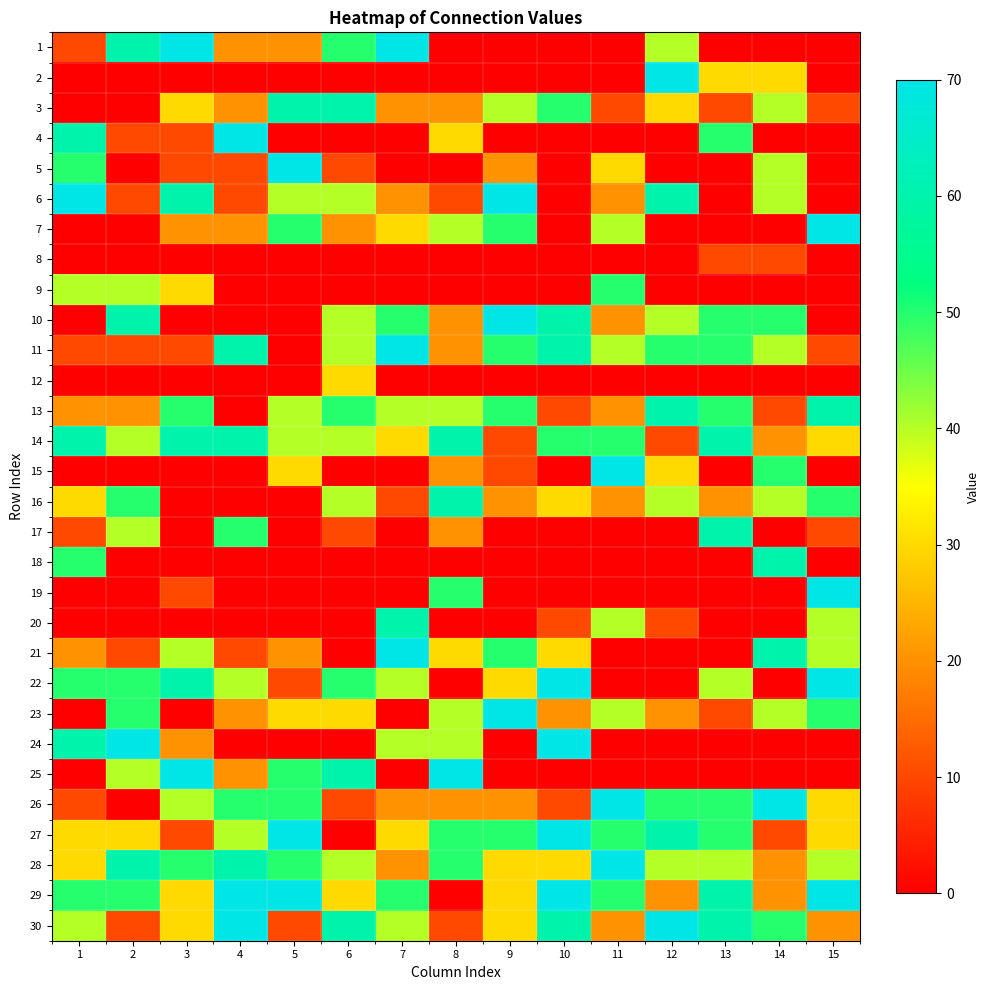

Reading left to right, list all the values displayed in this chart.

1: 1=10	2=60	3=70	4=20	5=20	6=50	7=70	8=0	9=0	10=0	11=0	12=40	13=0	14=0	15=0
2: 1=0	2=0	3=0	4=0	5=0	6=0	7=0	8=0	9=0	10=0	11=0	12=70	13=30	14=30	15=0
3: 1=0	2=0	3=30	4=20	5=60	6=60	7=20	8=20	9=40	10=50	11=10	12=30	13=10	14=40	15=10
4: 1=60	2=10	3=10	4=70	5=0	6=0	7=0	8=30	9=0	10=0	11=0	12=0	13=50	14=0	15=0
5: 1=50	2=0	3=10	4=10	5=70	6=10	7=0	8=0	9=20	10=0	11=30	12=0	13=0	14=40	15=0
6: 1=70	2=10	3=60	4=10	5=40	6=40	7=20	8=10	9=70	10=0	11=20	12=60	13=0	14=40	15=0
7: 1=0	2=0	3=20	4=20	5=50	6=20	7=30	8=40	9=50	10=0	11=40	12=0	13=0	14=0	15=70
8: 1=0	2=0	3=0	4=0	5=0	6=0	7=0	8=0	9=0	10=0	11=0	12=0	13=10	14=10	15=0
9: 1=40	2=40	3=30	4=0	5=0	6=0	7=0	8=0	9=0	10=0	11=50	12=0	13=0	14=0	15=0
10: 1=0	2=60	3=0	4=0	5=0	6=40	7=50	8=20	9=70	10=60	11=20	12=40	13=50	14=50	15=0
11: 1=10	2=10	3=10	4=60	5=0	6=40	7=70	8=20	9=50	10=60	11=40	12=50	13=50	14=40	15=10
12: 1=0	2=0	3=0	4=0	5=0	6=30	7=0	8=0	9=0	10=0	11=0	12=0	13=0	14=0	15=0
13: 1=20	2=20	3=50	4=0	5=40	6=50	7=40	8=40	9=50	10=10	11=20	12=60	13=50	14=10	15=60
14: 1=60	2=40	3=60	4=60	5=40	6=40	7=30	8=60	9=10	10=50	11=50	12=10	13=60	14=20	15=30
15: 1=0	2=0	3=0	4=0	5=30	6=0	7=0	8=20	9=10	10=0	11=70	12=30	13=0	14=50	15=0
16: 1=30	2=50	3=0	4=0	5=0	6=40	7=10	8=60	9=20	10=30	11=20	12=40	13=20	14=40	15=50
17: 1=10	2=40	3=0	4=50	5=0	6=10	7=0	8=20	9=0	10=0	11=0	12=0	13=60	14=0	15=10
18: 1=50	2=0	3=0	4=0	5=0	6=0	7=0	8=0	9=0	10=0	11=0	12=0	13=0	14=60	15=0
19: 1=0	2=0	3=10	4=0	5=0	6=0	7=0	8=50	9=0	10=0	11=0	12=0	13=0	14=0	15=70
20: 1=0	2=0	3=0	4=0	5=0	6=0	7=60	8=0	9=0	10=10	11=40	12=10	13=0	14=0	15=40
21: 1=20	2=10	3=40	4=10	5=20	6=0	7=70	8=30	9=50	10=30	11=0	12=0	13=0	14=60	15=40
22: 1=50	2=50	3=60	4=40	5=10	6=50	7=40	8=0	9=30	10=70	11=0	12=0	13=40	14=0	15=70
23: 1=0	2=50	3=0	4=20	5=30	6=30	7=0	8=40	9=70	10=20	11=40	12=20	13=10	14=40	15=50
24: 1=60	2=70	3=20	4=0	5=0	6=0	7=40	8=40	9=0	10=70	11=0	12=0	13=0	14=0	15=0
25: 1=0	2=40	3=70	4=20	5=50	6=60	7=0	8=70	9=0	10=0	11=0	12=0	13=0	14=0	15=0
26: 1=10	2=0	3=40	4=50	5=50	6=10	7=20	8=20	9=20	10=10	11=70	12=50	13=50	14=70	15=30
27: 1=30	2=30	3=10	4=40	5=70	6=0	7=30	8=50	9=50	10=70	11=50	12=60	13=50	14=10	15=30
28: 1=30	2=60	3=50	4=60	5=50	6=40	7=20	8=50	9=30	10=30	11=70	12=40	13=40	14=20	15=40
29: 1=50	2=50	3=30	4=70	5=70	6=30	7=50	8=0	9=30	10=70	11=50	12=20	13=60	14=20	15=70
30: 1=40	2=10	3=30	4=70	5=10	6=60	7=40	8=10	9=30	10=60	11=20	12=70	13=60	14=50	15=20